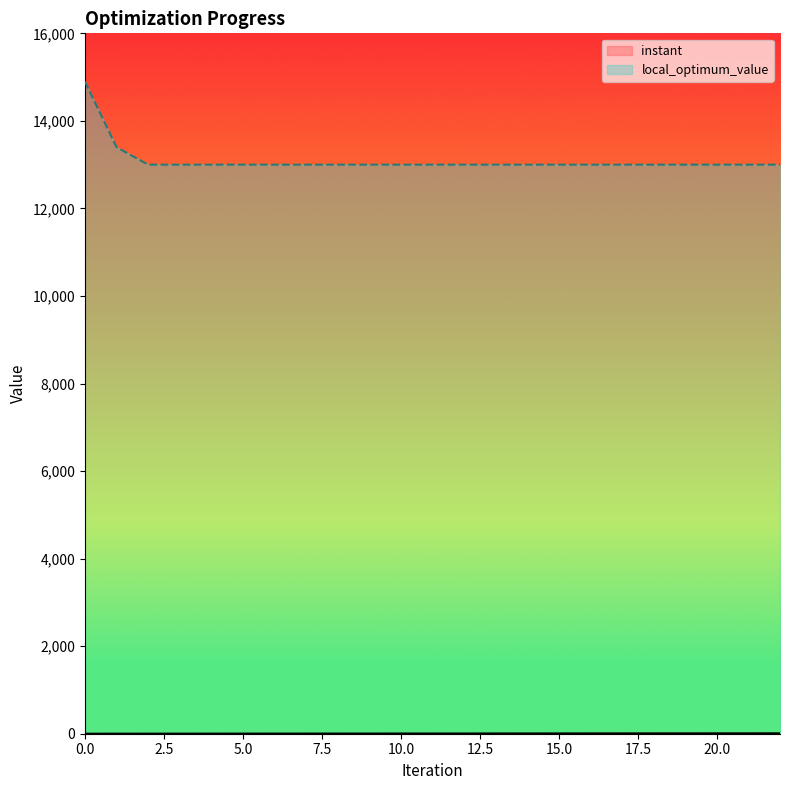

What is the sum of the local_optimum_value values at 22 and 3?

26000.0